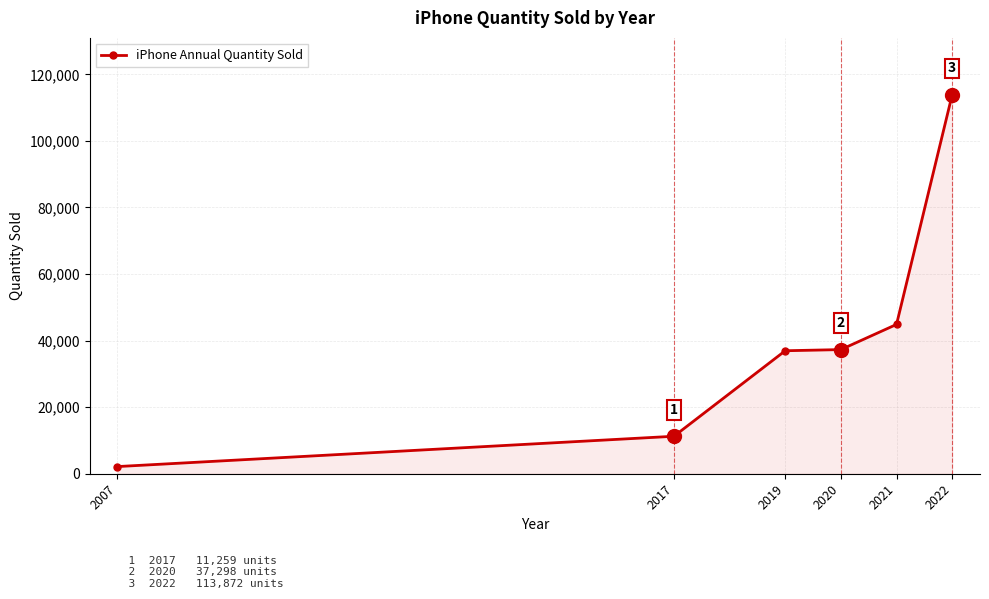

The value at 2019 is 36952. True or false?

True